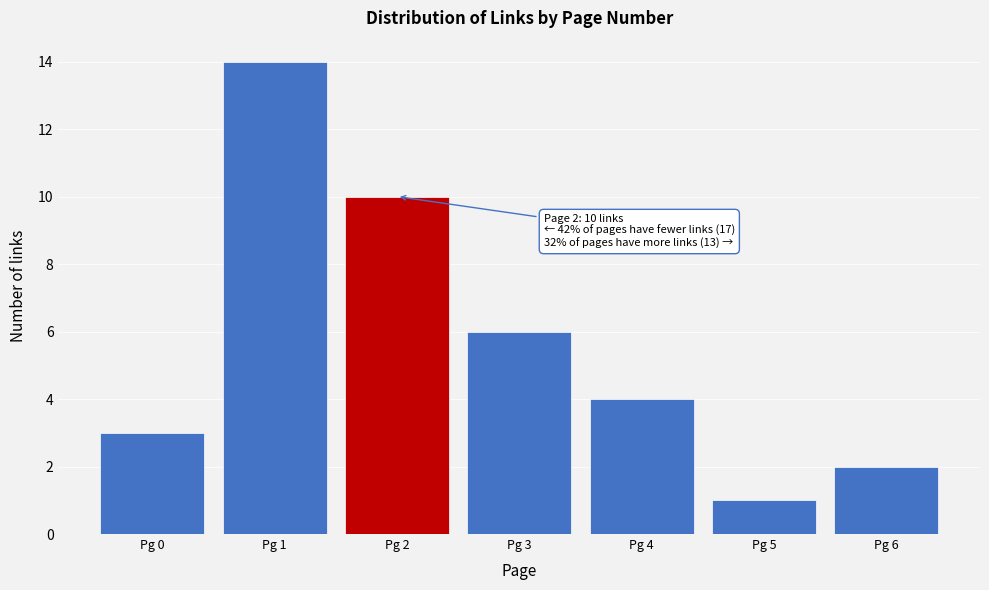

Over which range of the x-axis is the bar tallest?

0.5 to 1.5